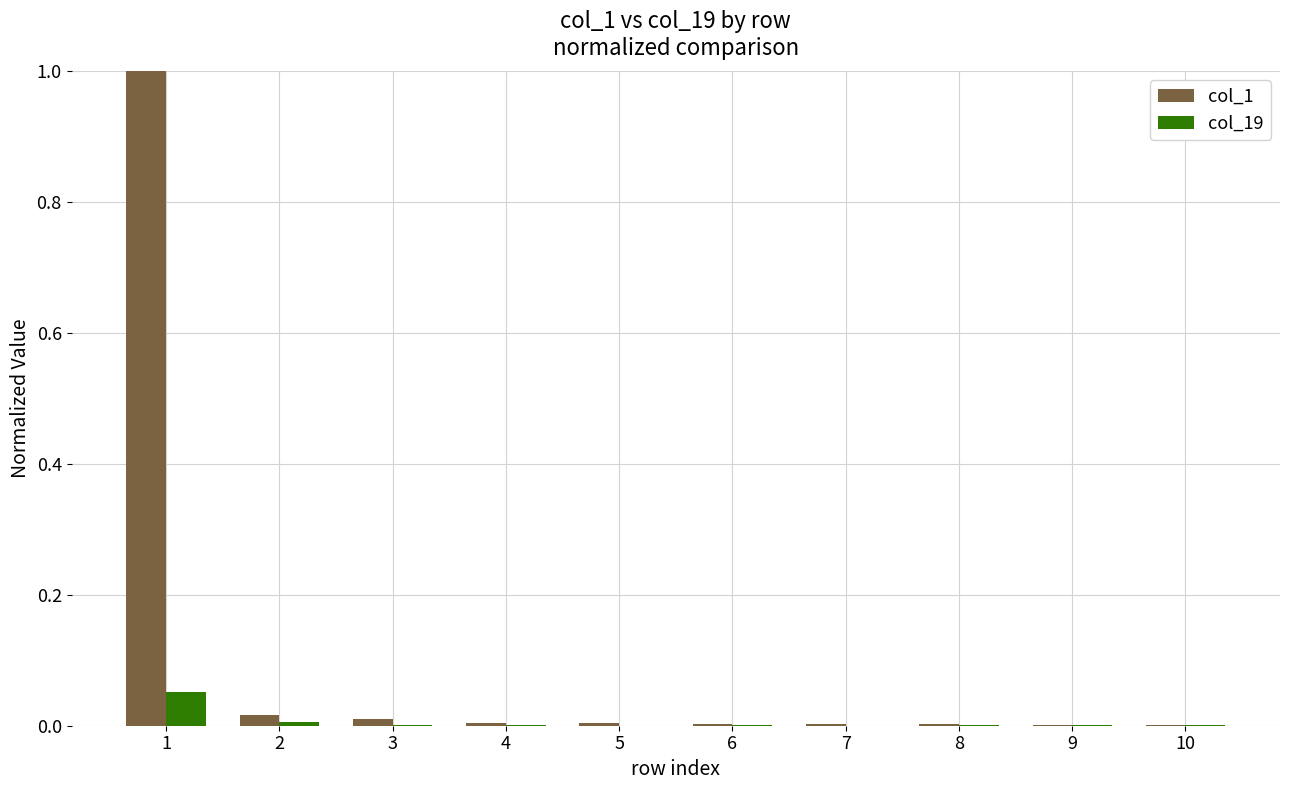

Are the bars horizontal?

No